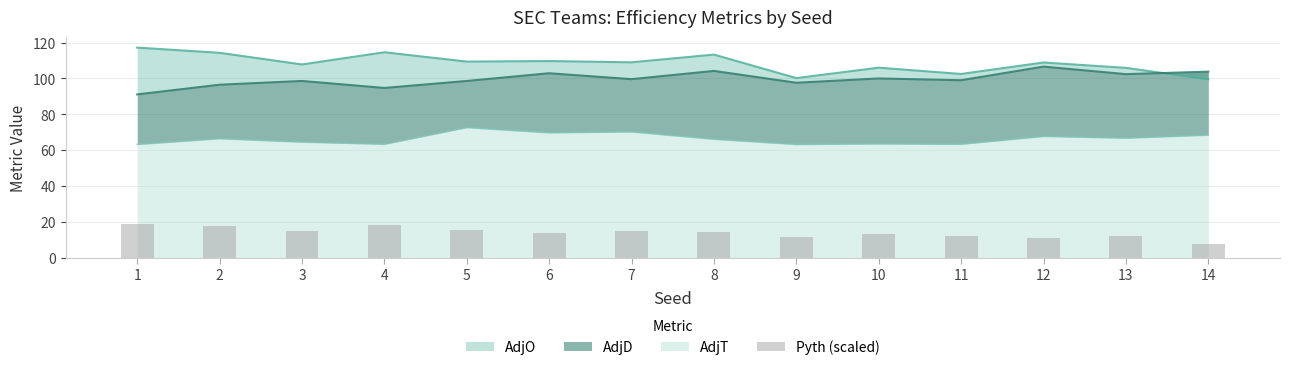

At which label is the value closest to 13?

10